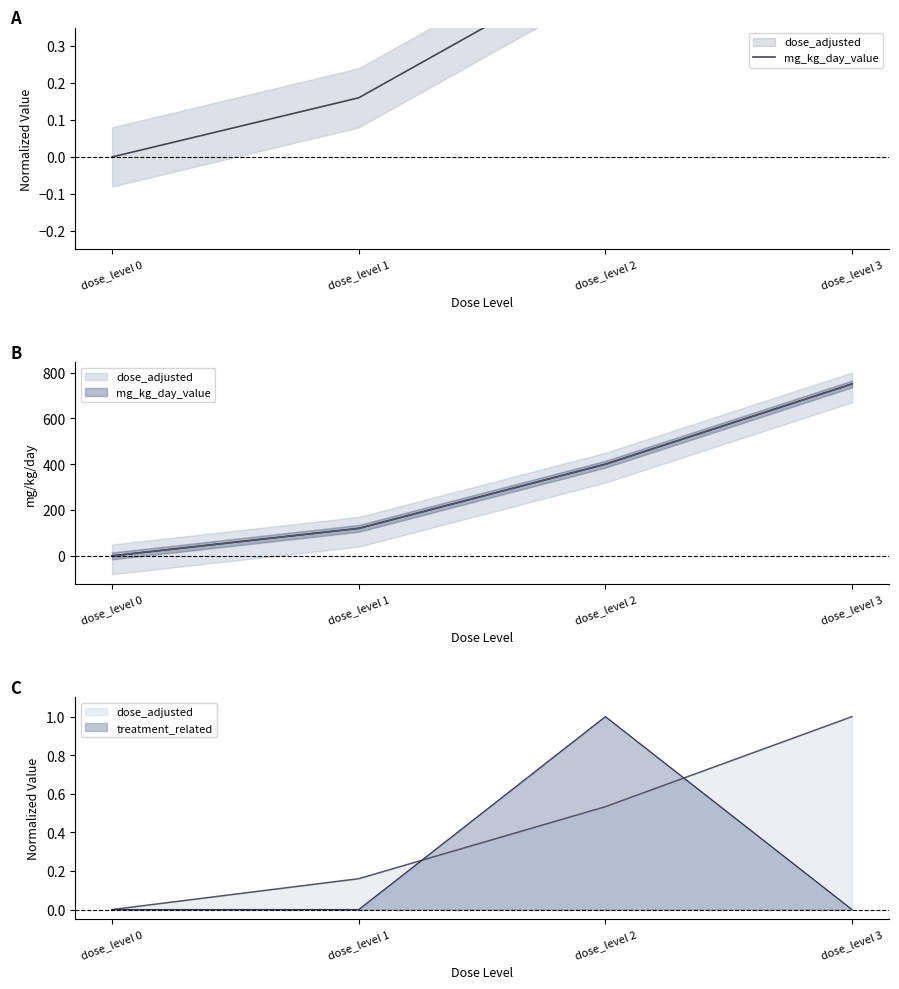

How many values are above zero?

3